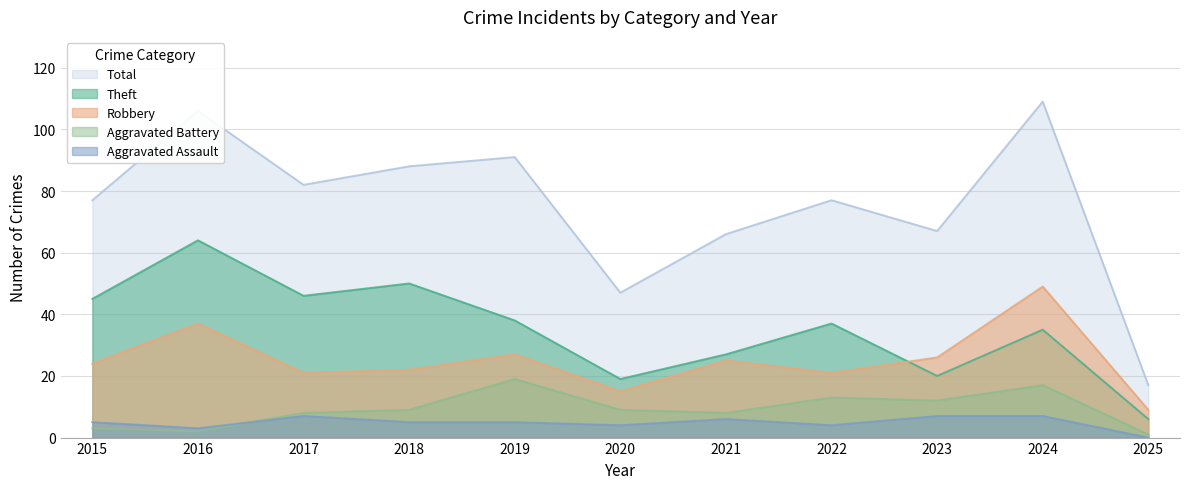

What is the spread (max minus min) of values at 2018?

83